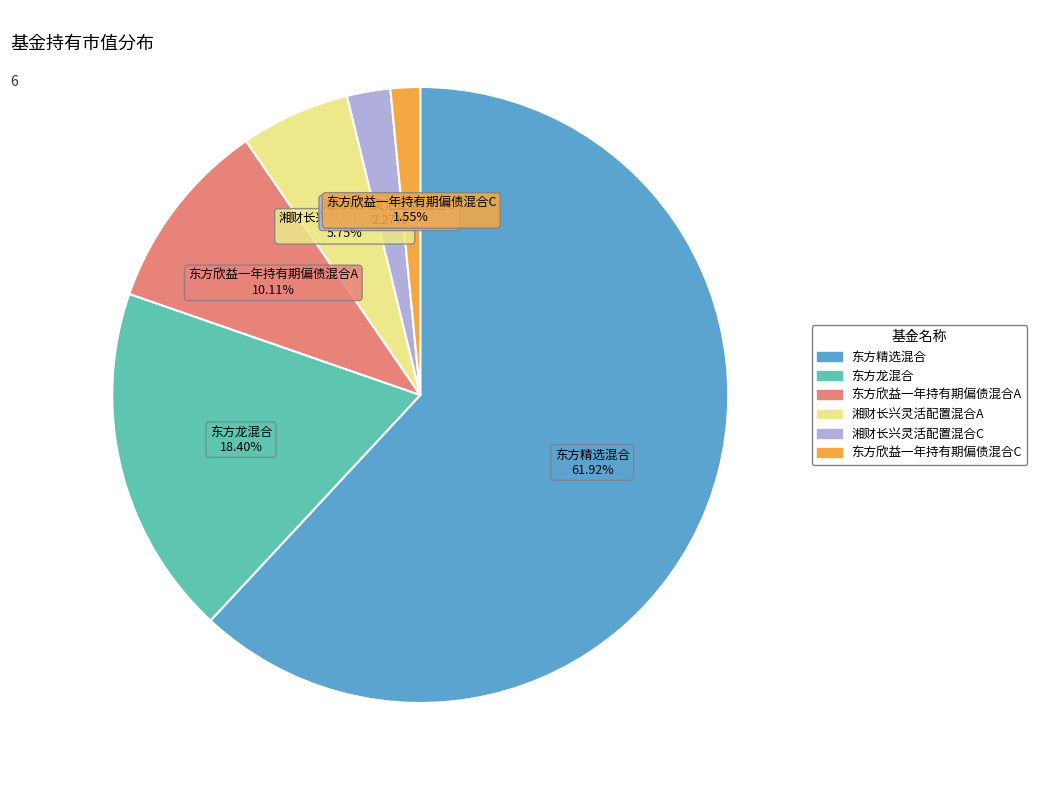

Count the number of slices in the pie.

6